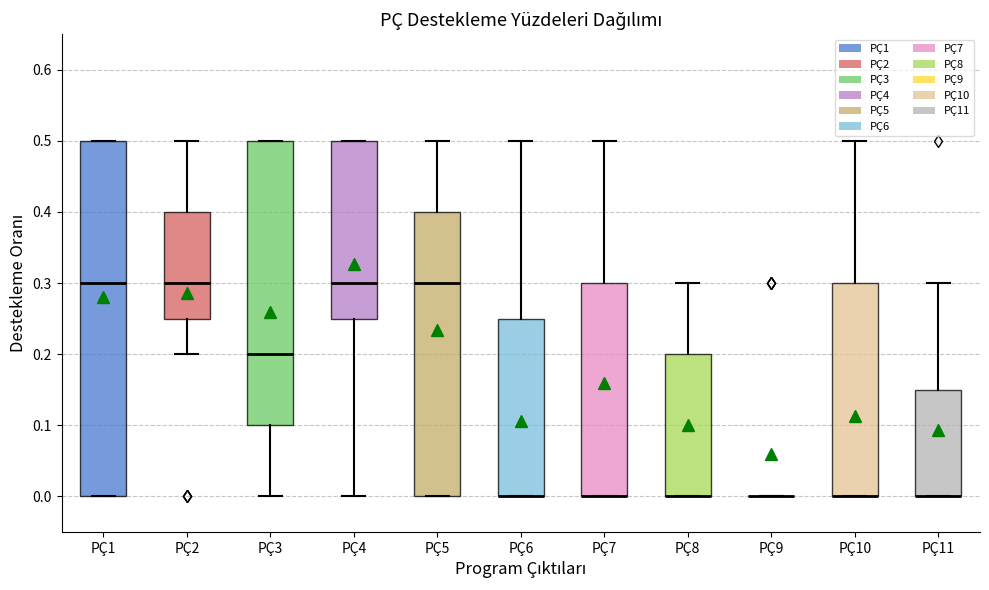

Comparing the boxes themselves (not the whiskers), which one is the tallest?

PÇ1